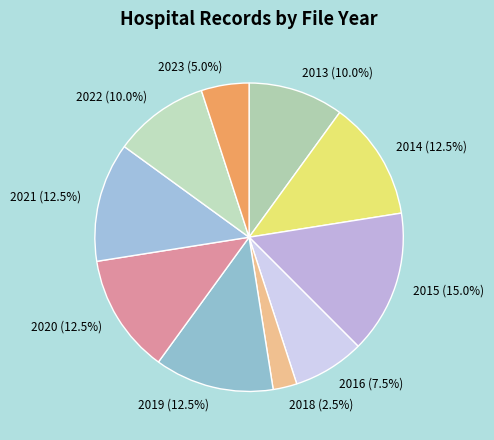

Which slice is the smallest?

2018